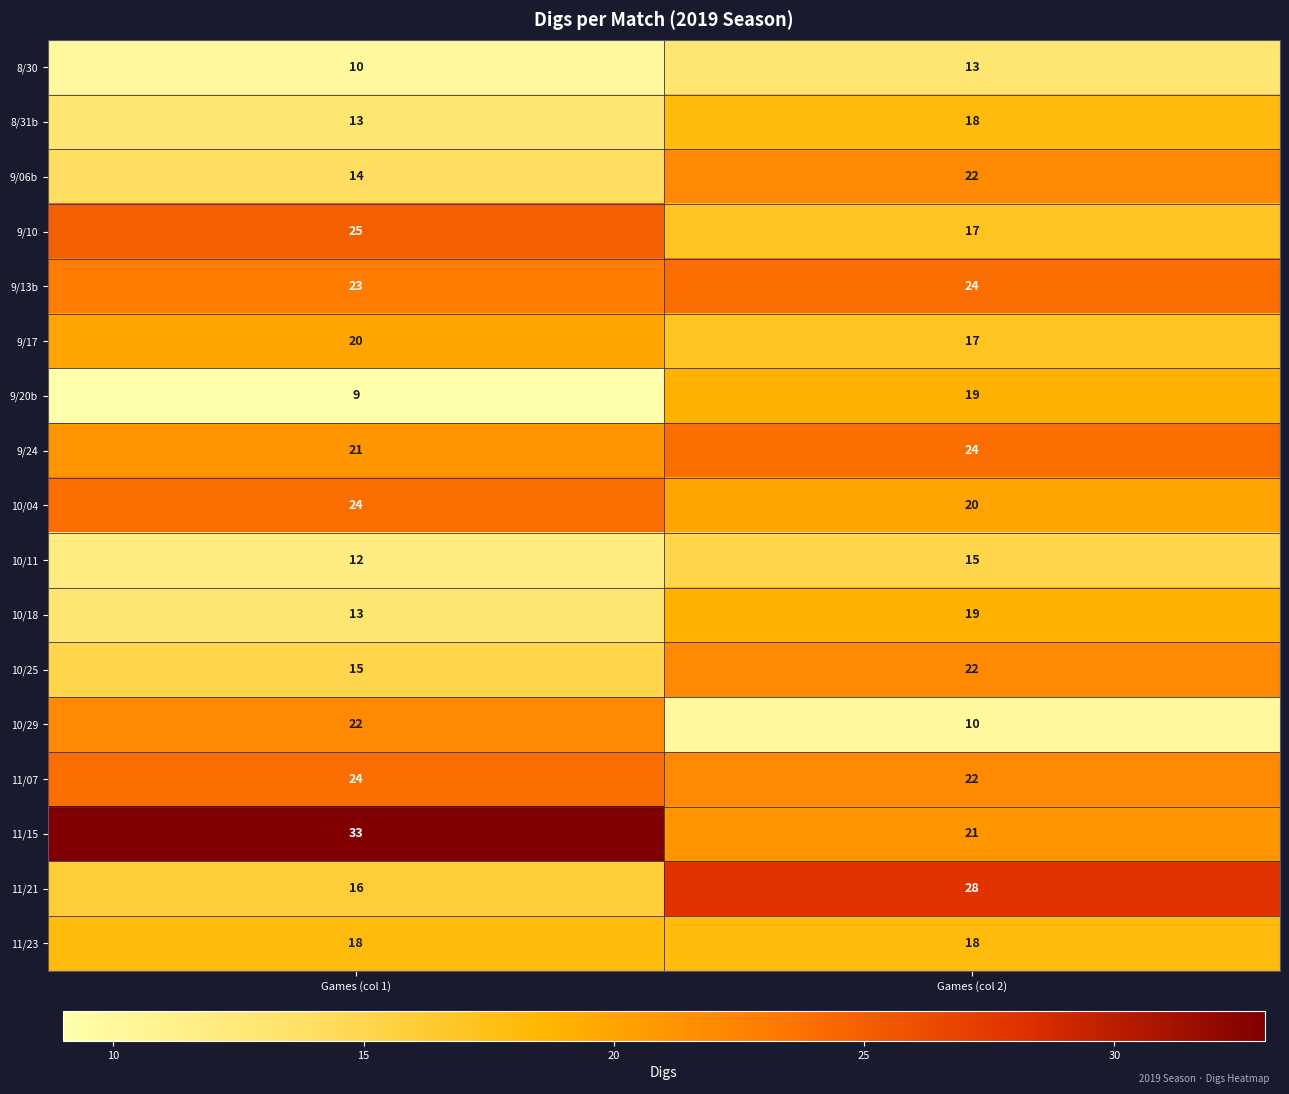

What is the difference between the highest and lowest values at Games (col 2)?

18